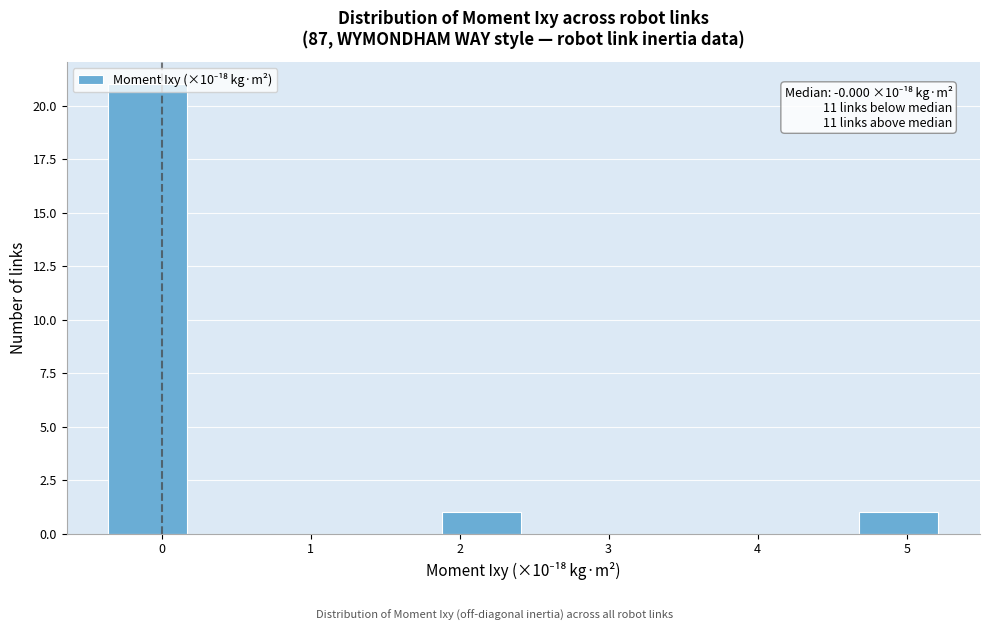

Which range on the x-axis has the tallest bar?

-0.4 to 0.2